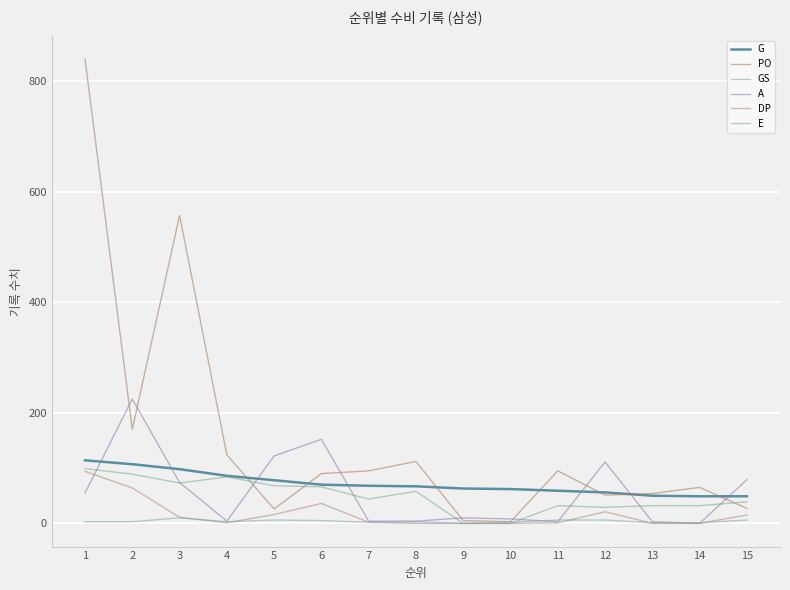

At which category does PO reach its first local peak?

3